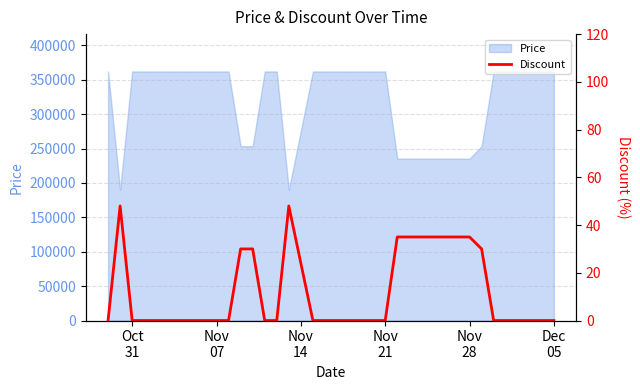

How many interior local peaks (higher than both neighbors) does the data have?

2